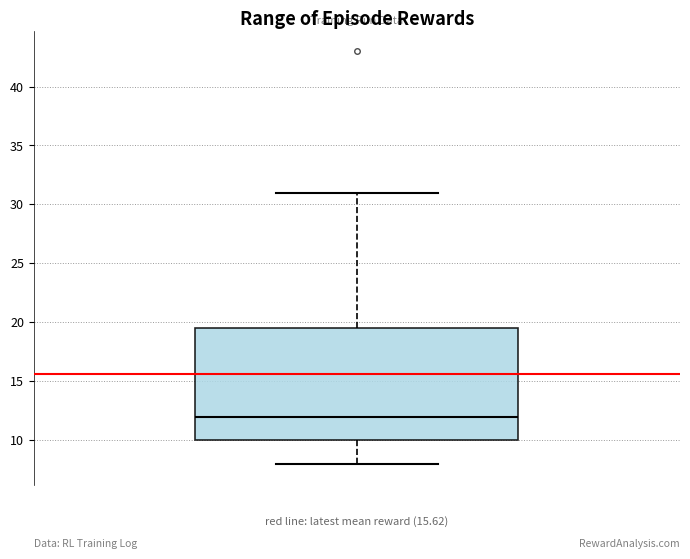

Transcribe this box plot: give where the median line is, the range the box spans, and where the two whiskers end, as read against the y-axis. The values are not printed on the chart, so give them approximately, as read against the axis.

median 12.0, box 10.0 to 19.5, whiskers 8.0 to 31.0